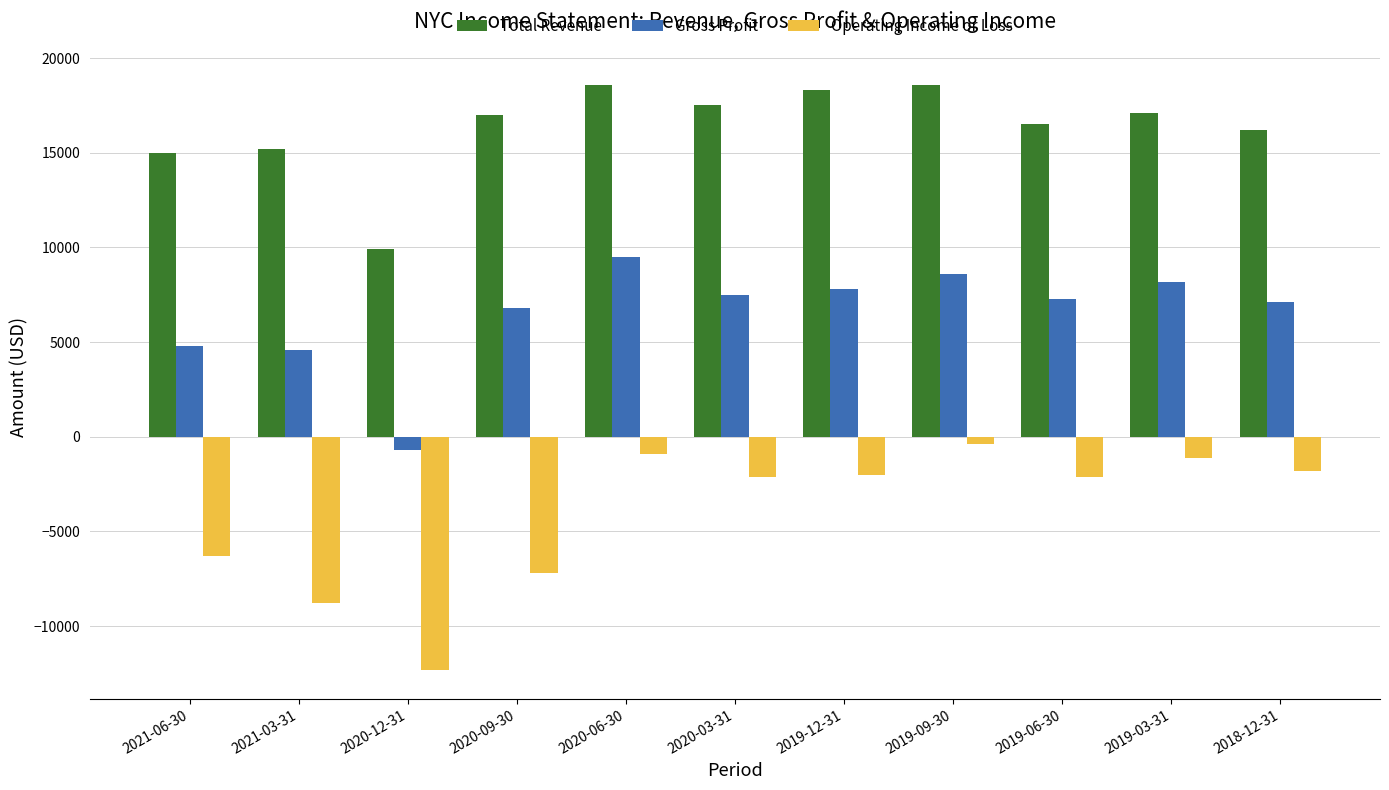

Are the bars horizontal?

No